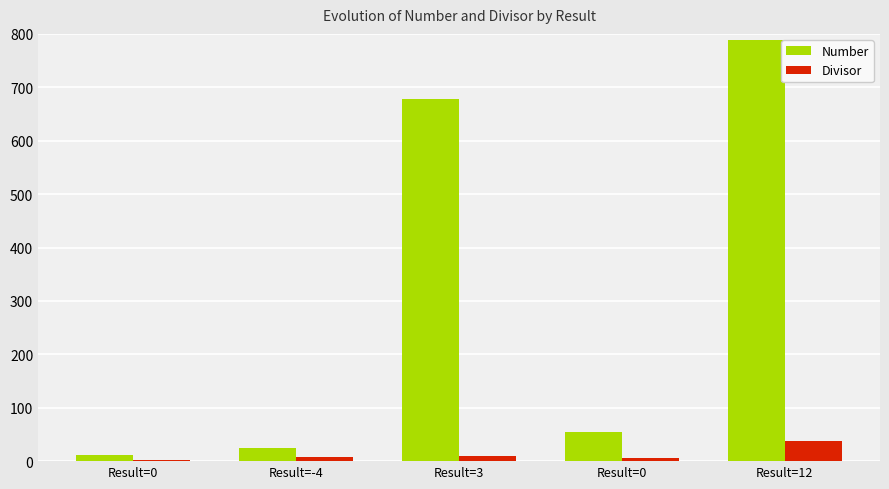

What is the spread (max minus min) of values at Result=3?

669